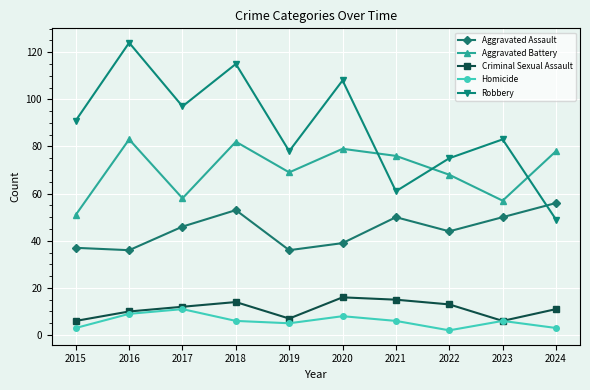

What is the approximate value of Aggravated Battery at 2022?

68